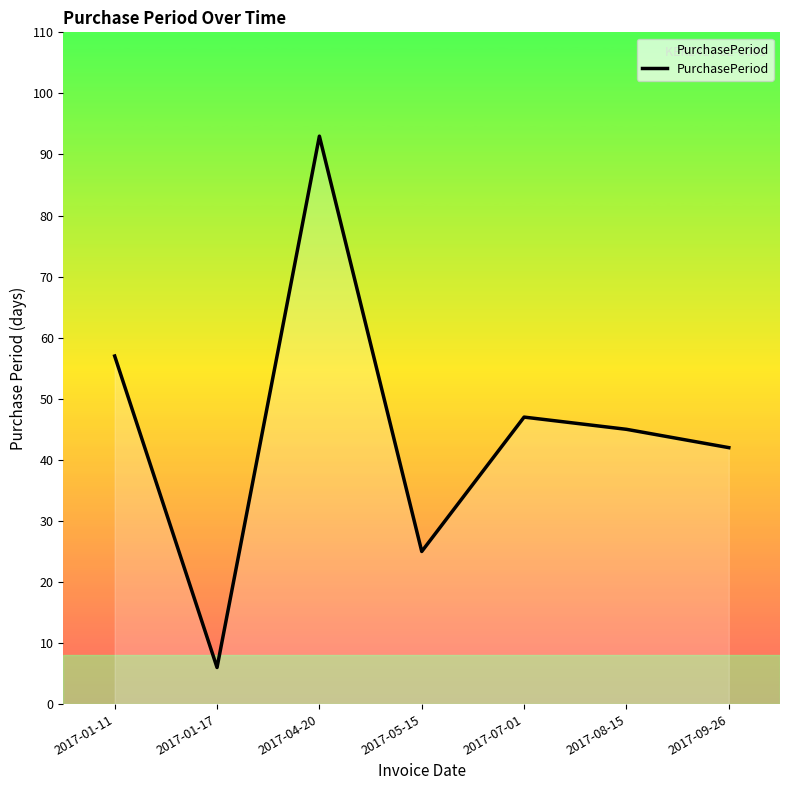

What is the difference between the values at 2017-01-11 and 2017-08-15?

12